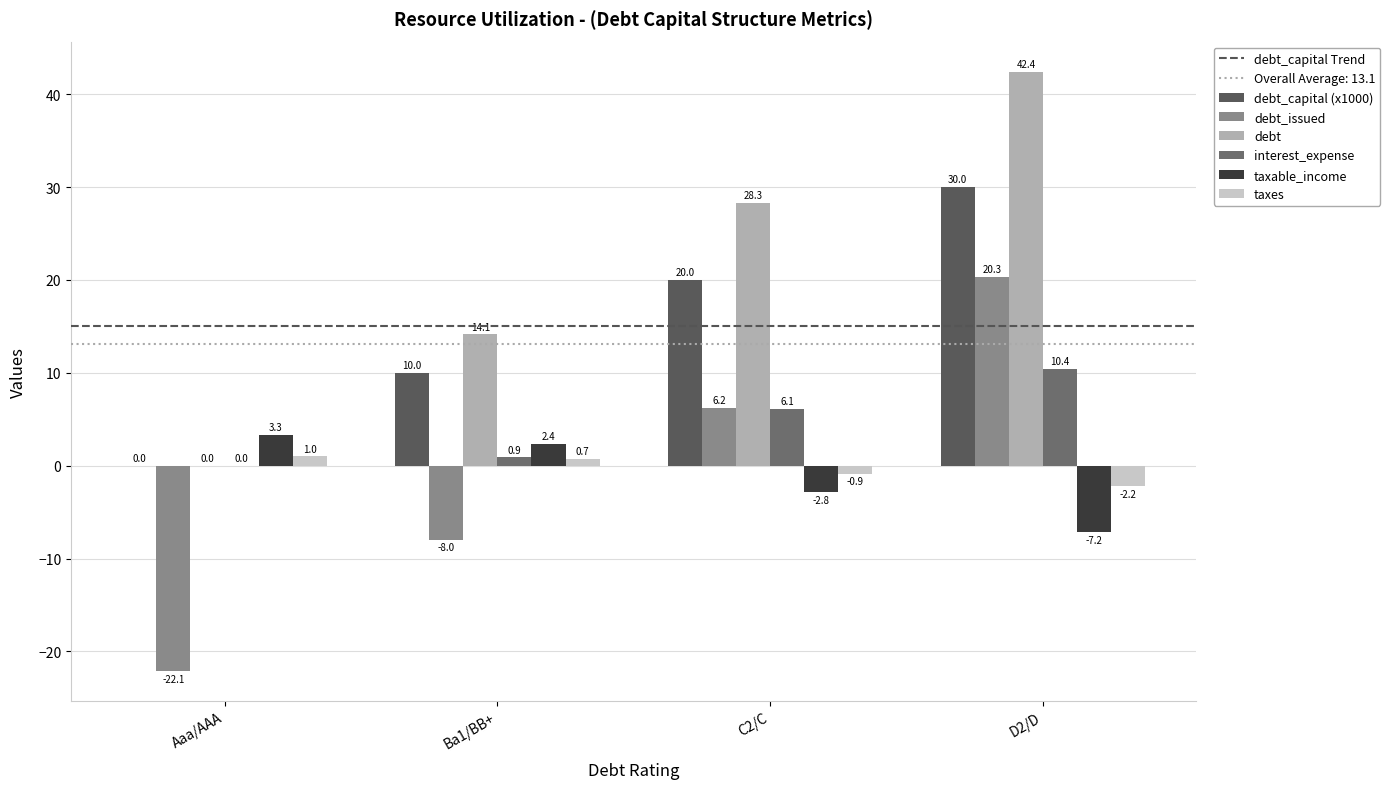

What is the smallest value displayed?

-22.1